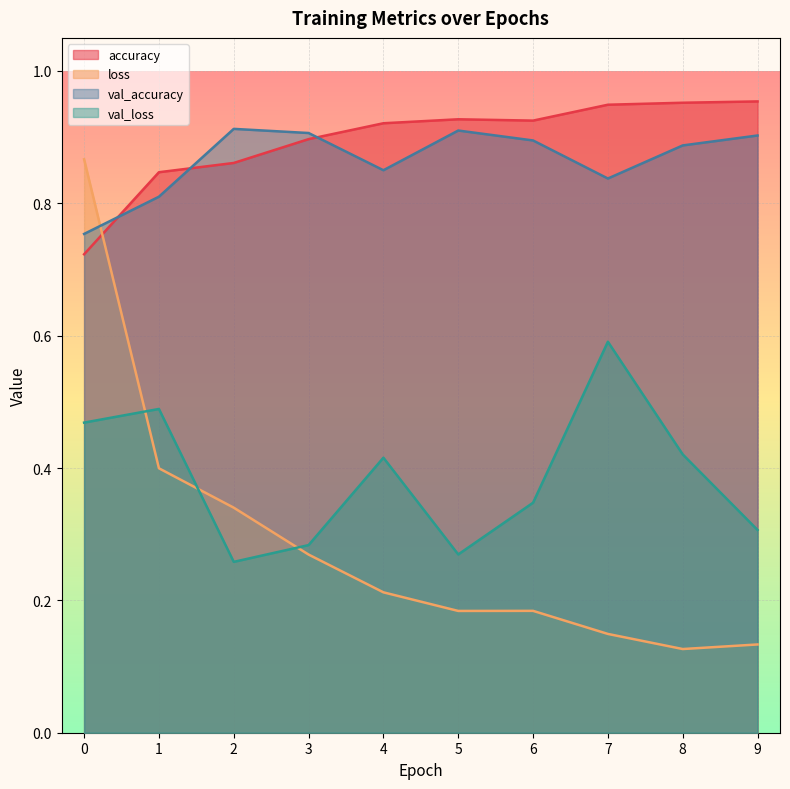

What is the approximate value of val_loss at 4?

0.4